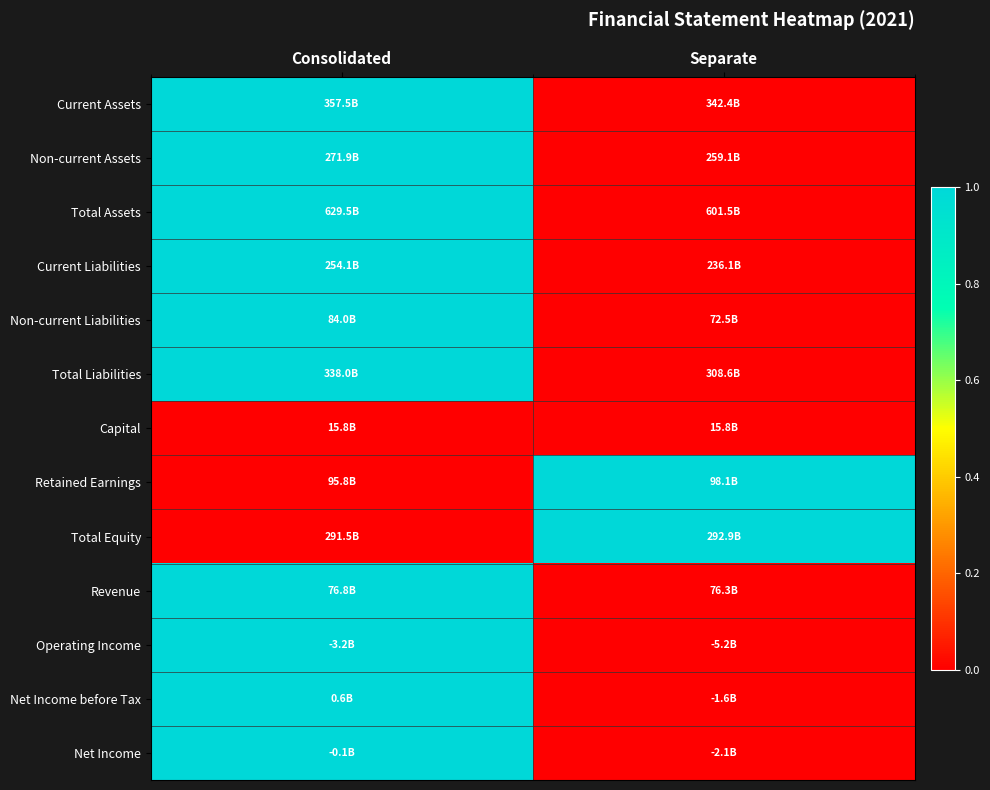

Reading left to right, extract all data points from this chart.

Current Assets: Consolidated=1	Separate=0
Non-current Assets: Consolidated=1	Separate=0
Total Assets: Consolidated=1	Separate=0
Current Liabilities: Consolidated=1	Separate=0
Non-current Liabilities: Consolidated=1	Separate=0
Total Liabilities: Consolidated=1	Separate=0
Capital: Consolidated=0	Separate=0
Retained Earnings: Consolidated=0	Separate=1
Total Equity: Consolidated=0	Separate=1
Revenue: Consolidated=1	Separate=0
Operating Income: Consolidated=1	Separate=0
Net Income before Tax: Consolidated=1	Separate=0
Net Income: Consolidated=1	Separate=0